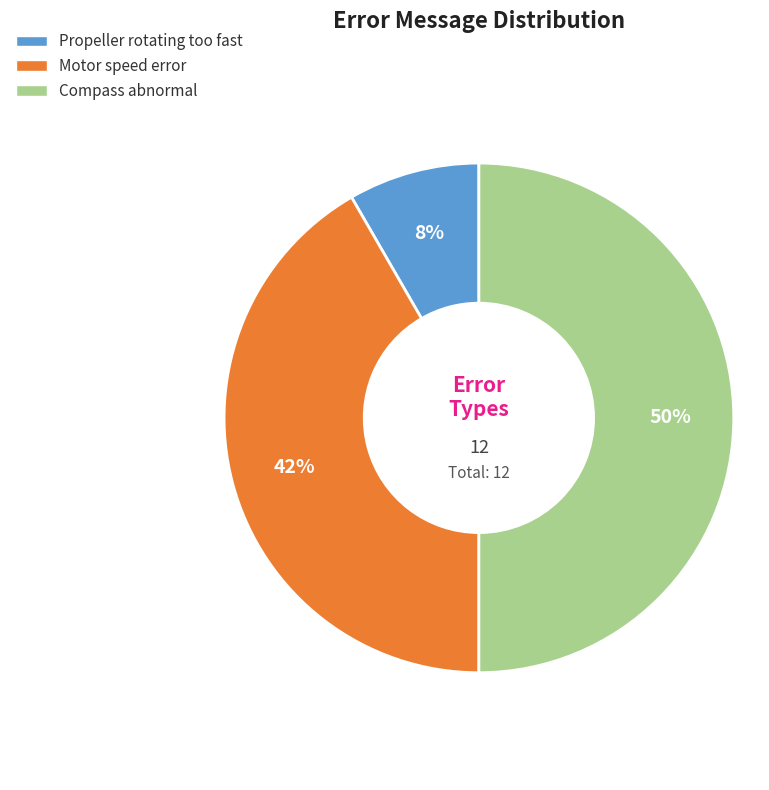

To the nearest percent, what percentage of the pie is Compass abnormal?

50%